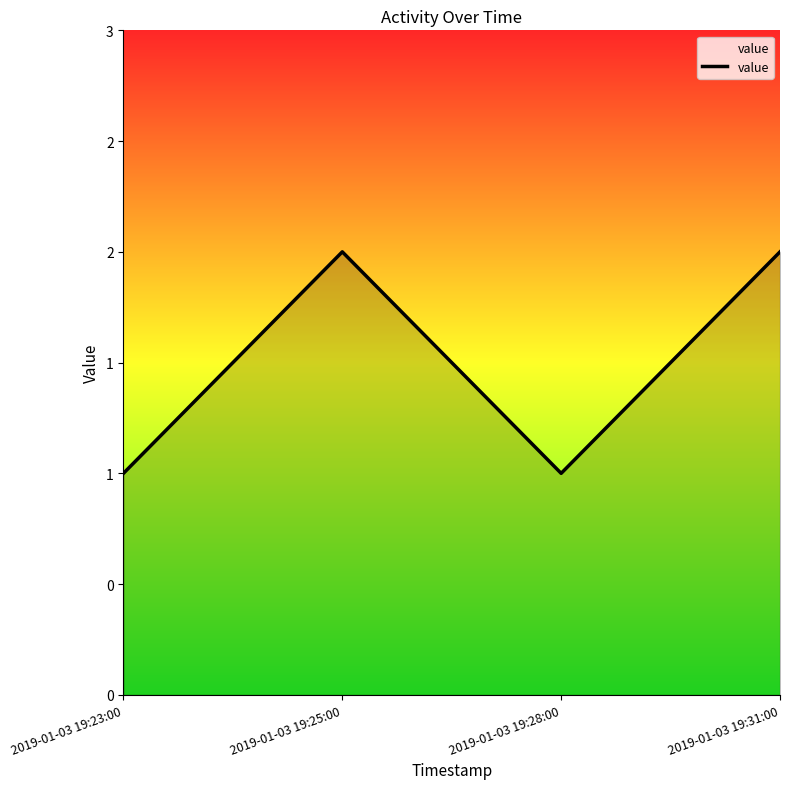

What is the average value?

2